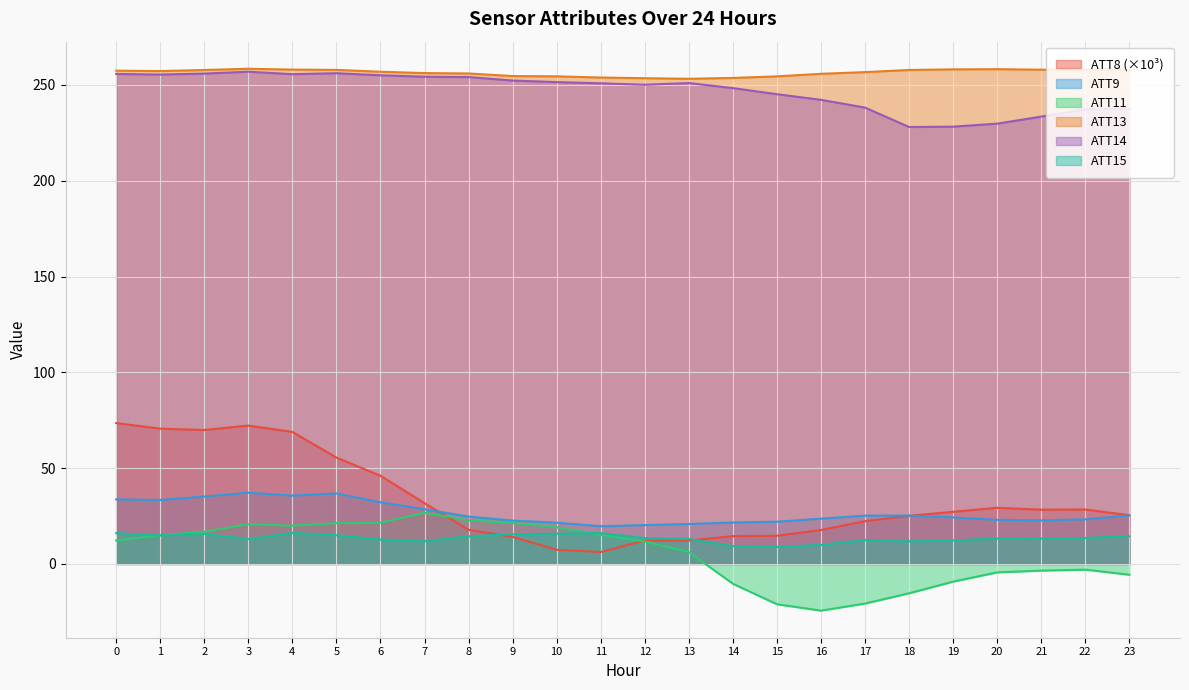

Between 6 and 13, which series saw the biggest shift?

ATT8 (×10³)